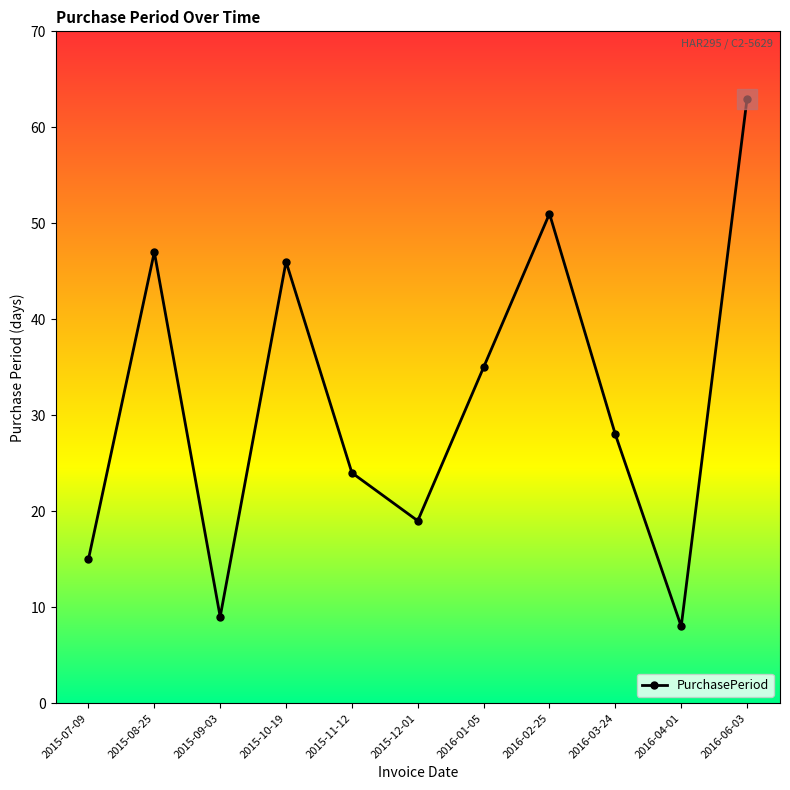

How many lines are shown in the chart?

1